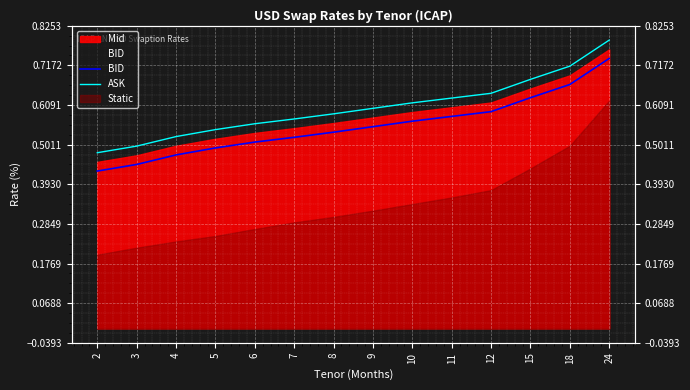

What is the highest value of the BID series?

0.7